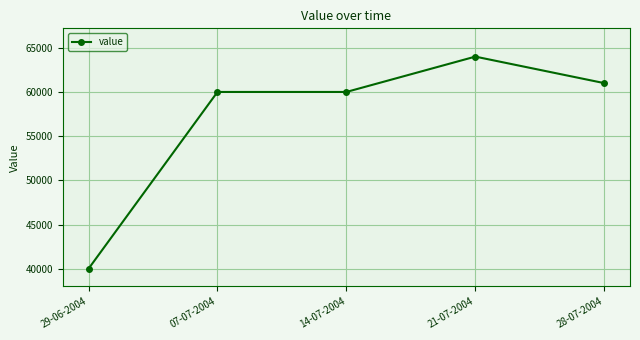

What is the label of the 5th point from the right?

29-06-2004